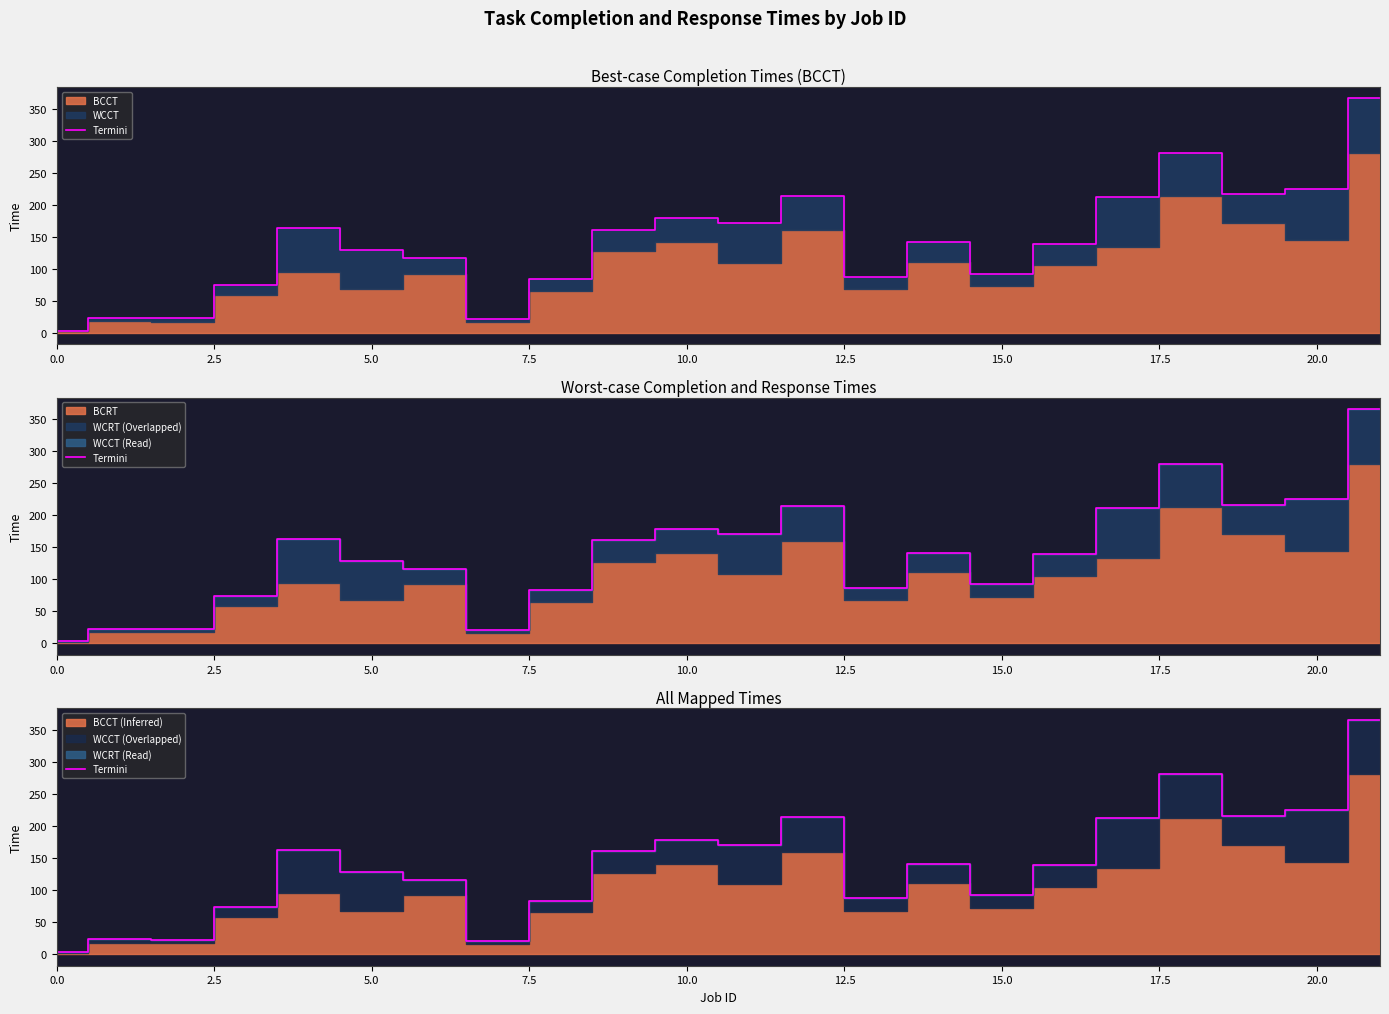

What is the difference between the maximum and second lowest values?

345